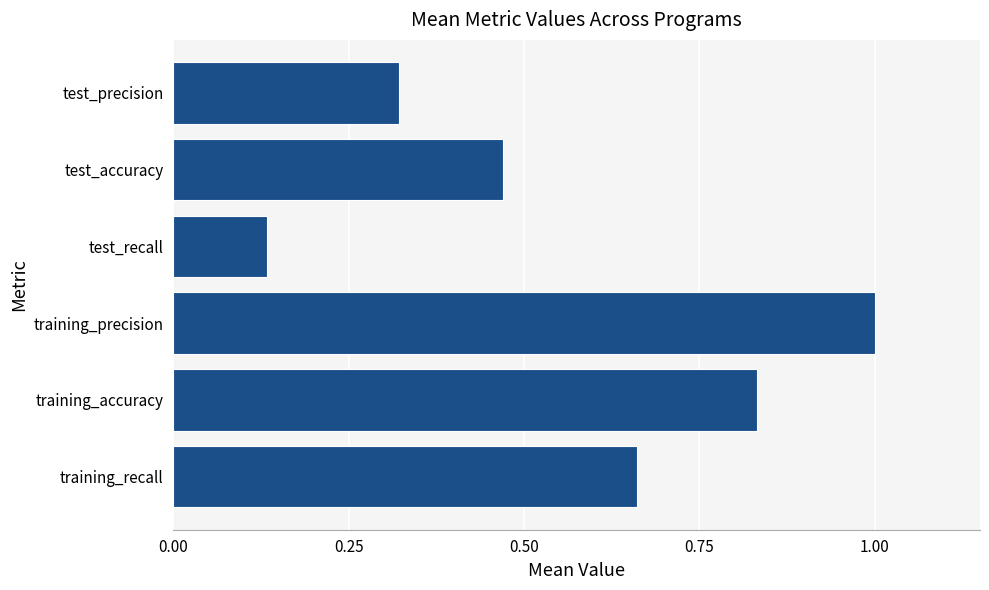

Which label corresponds to the largest value in the chart?

training_precision